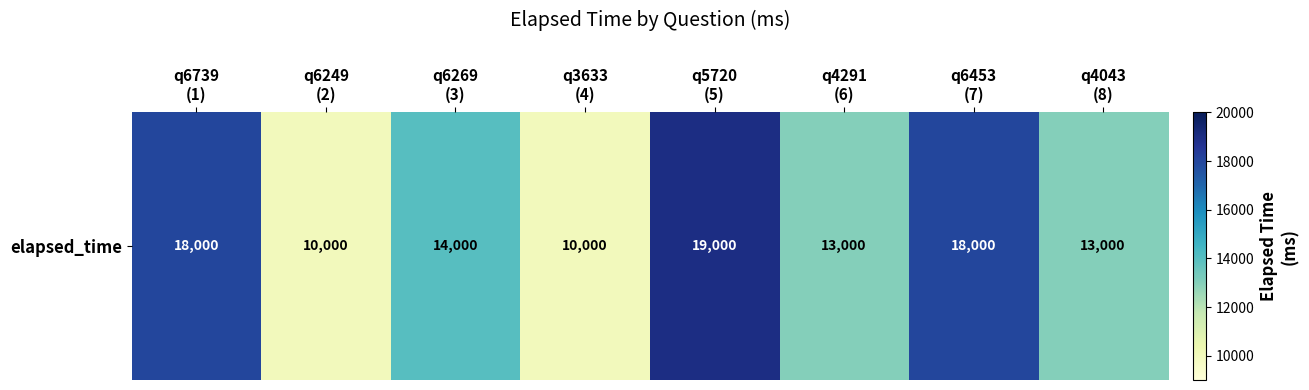

What is the sum of all values?

115000